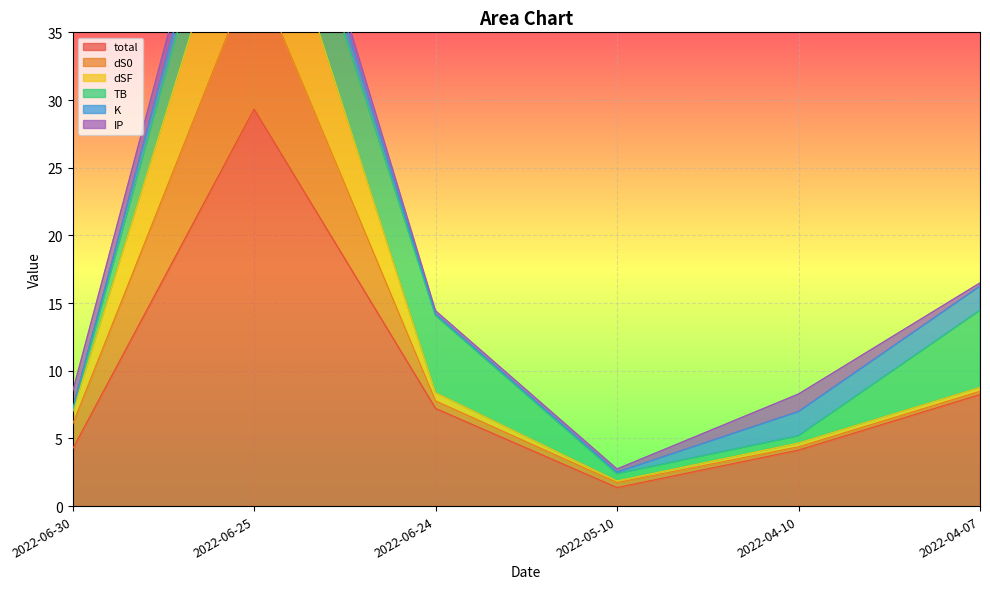

List the labels in order of total value, largest first.

2022-06-25, 2022-04-07, 2022-06-24, 2022-06-30, 2022-04-10, 2022-05-10